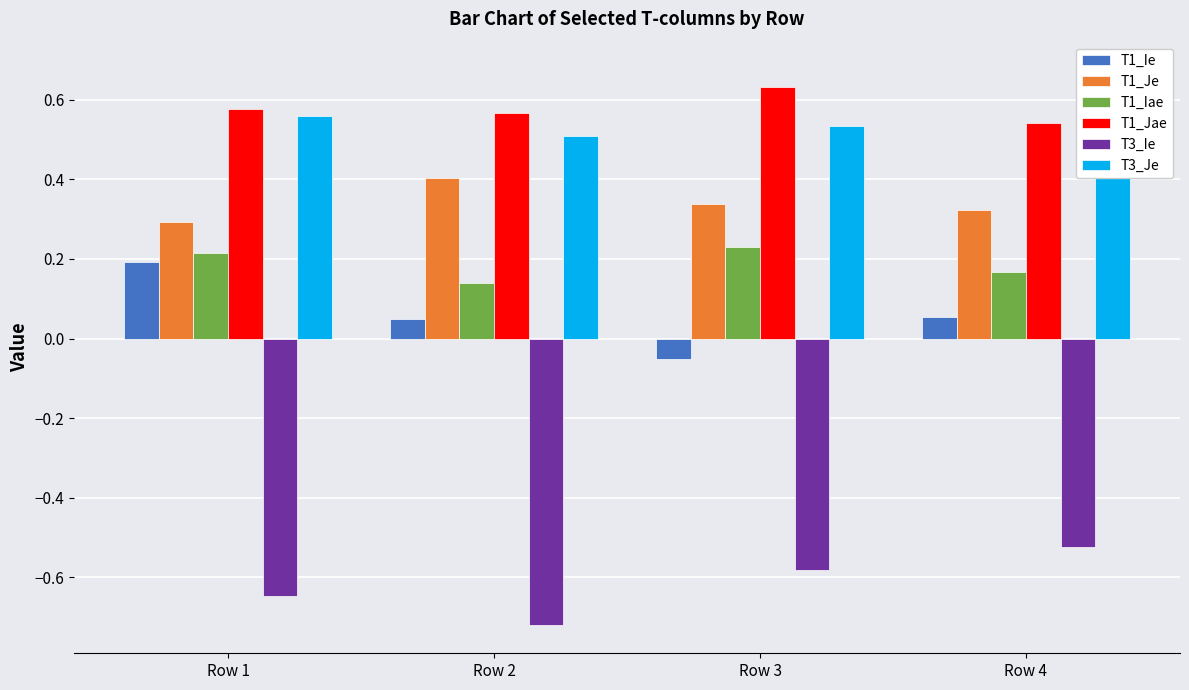

What is the smallest value displayed?

-0.7